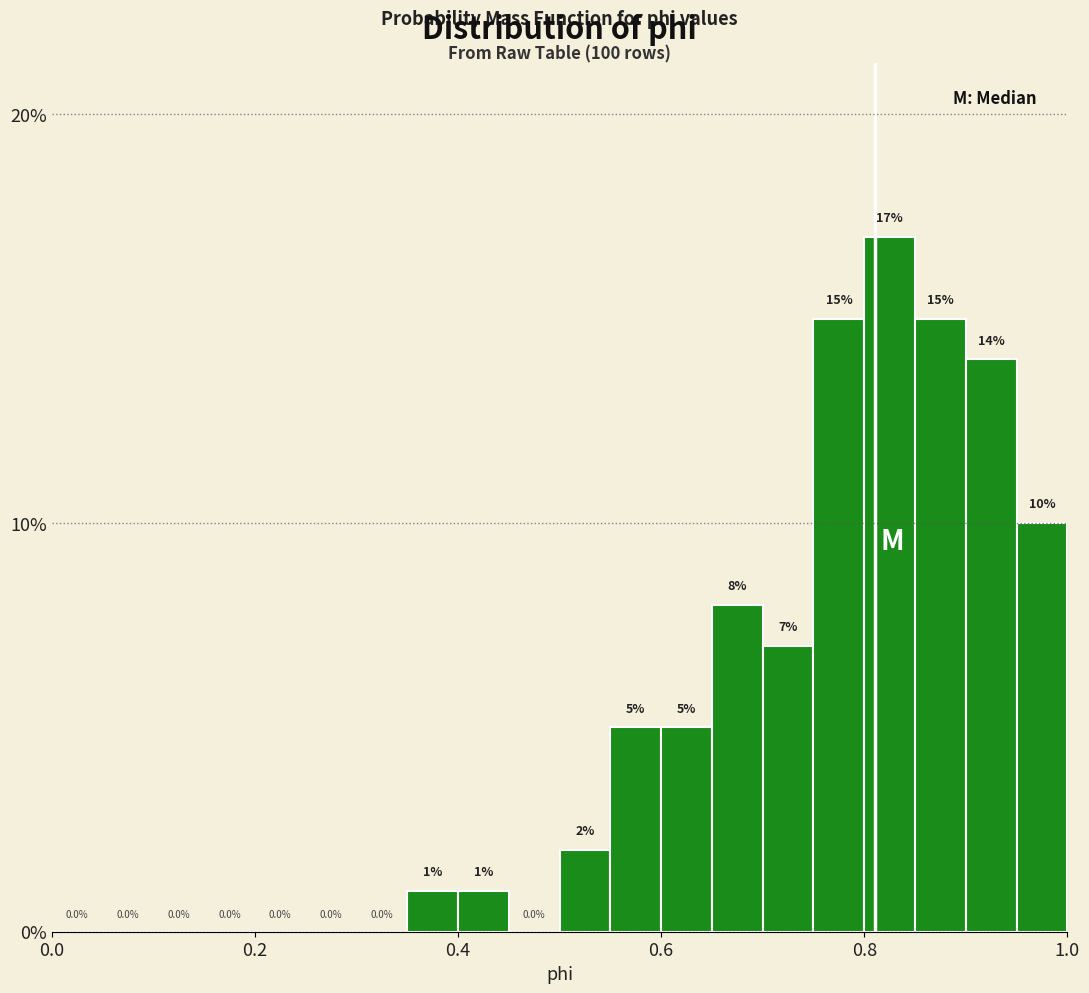

Read against the x-axis, roughly where is the centre of the tallest bar?

0.82